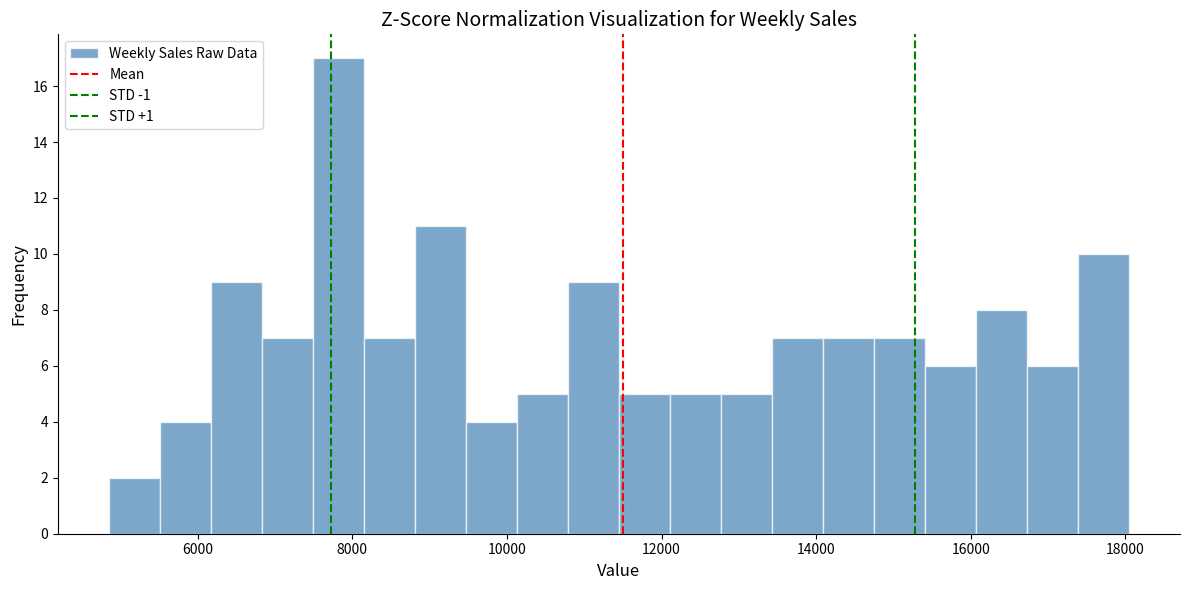

Read against the x-axis, roughly where is the centre of the tallest bar?

7800